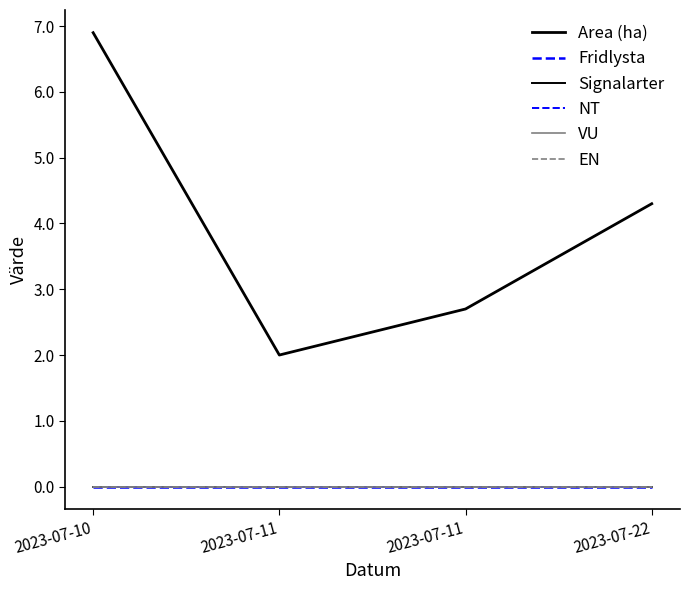

True or false: Area (ha) has more than 1 points higher than both neighbors.

False